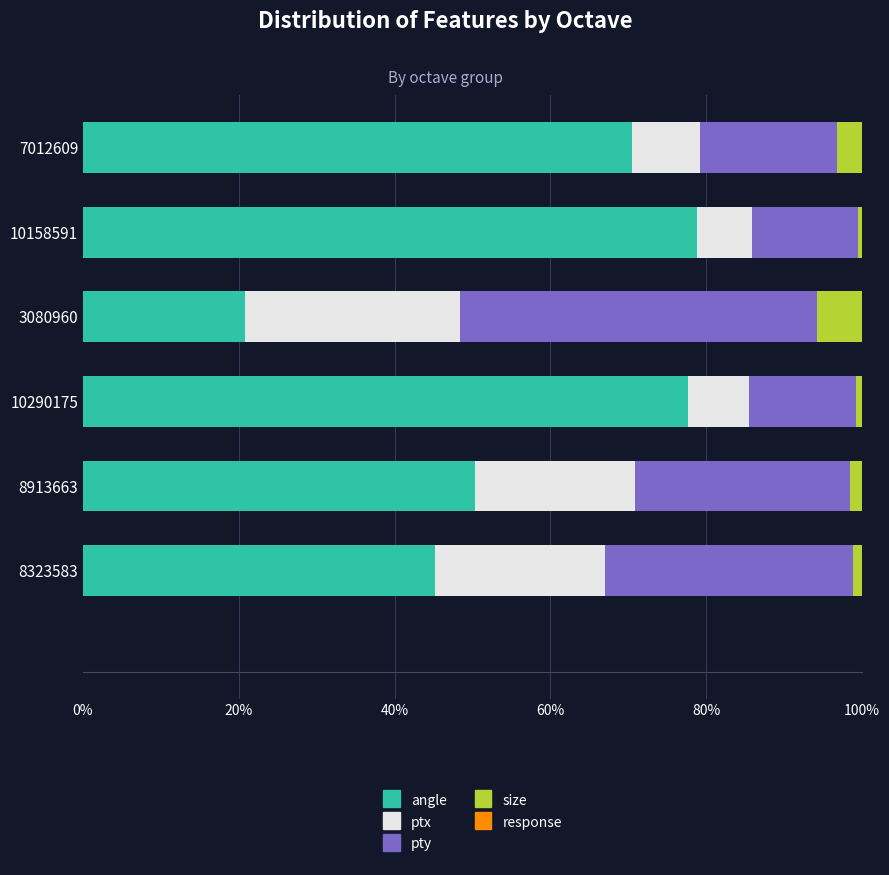

Which category has the highest value in the angle series?

10158591